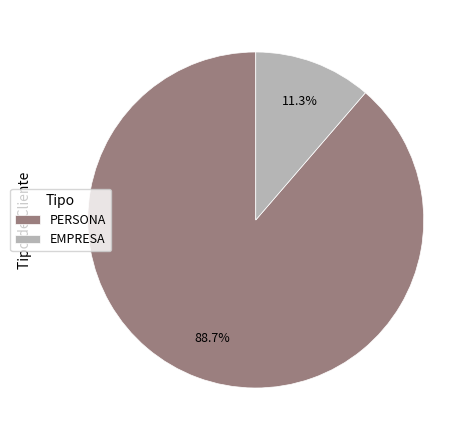

What is the smallest slice in the pie chart?

EMPRESA